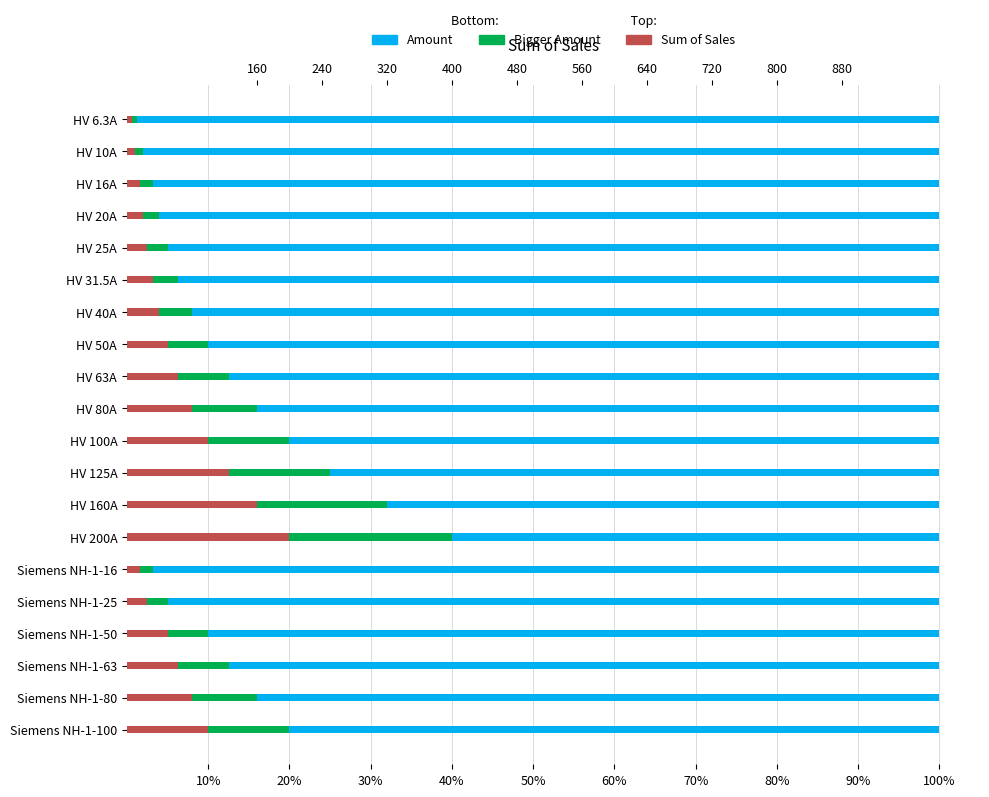

How many bars are there in total?

60